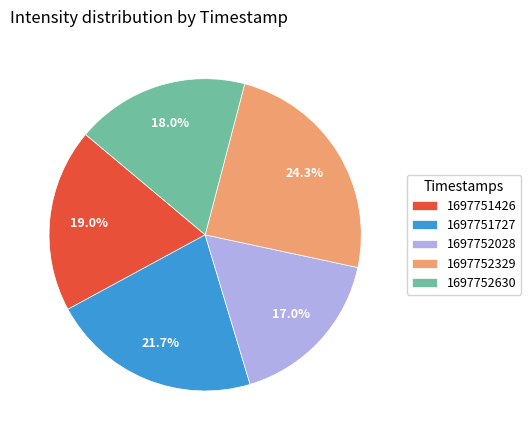

What portion of the pie excludes 1697752329?

75.7%